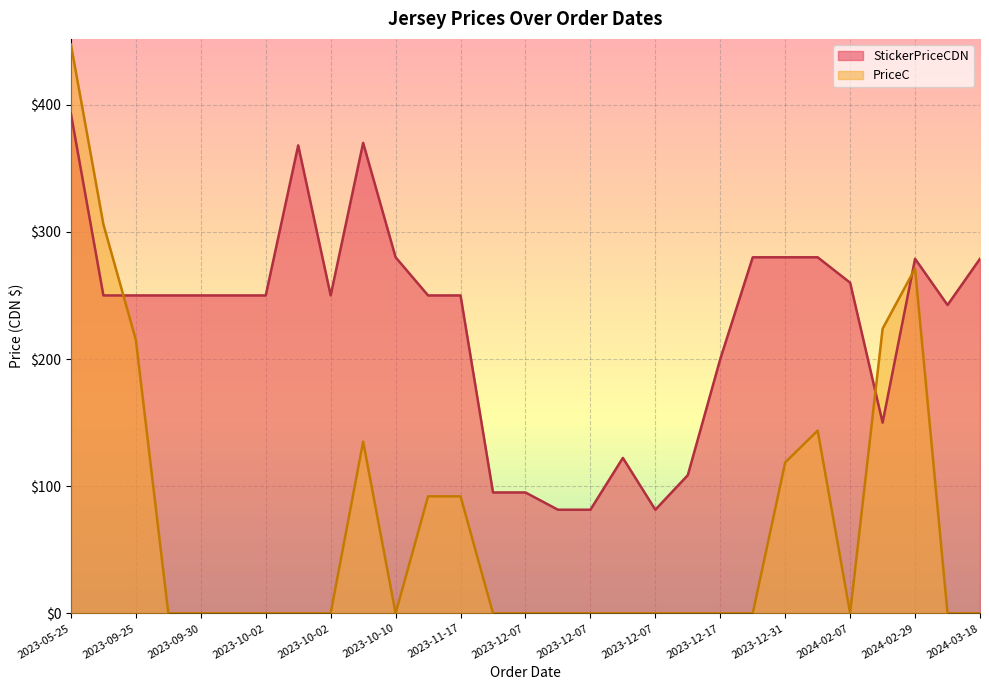

Is it true that StickerPriceCDN equals 326.6 at 2023-11-17?

False